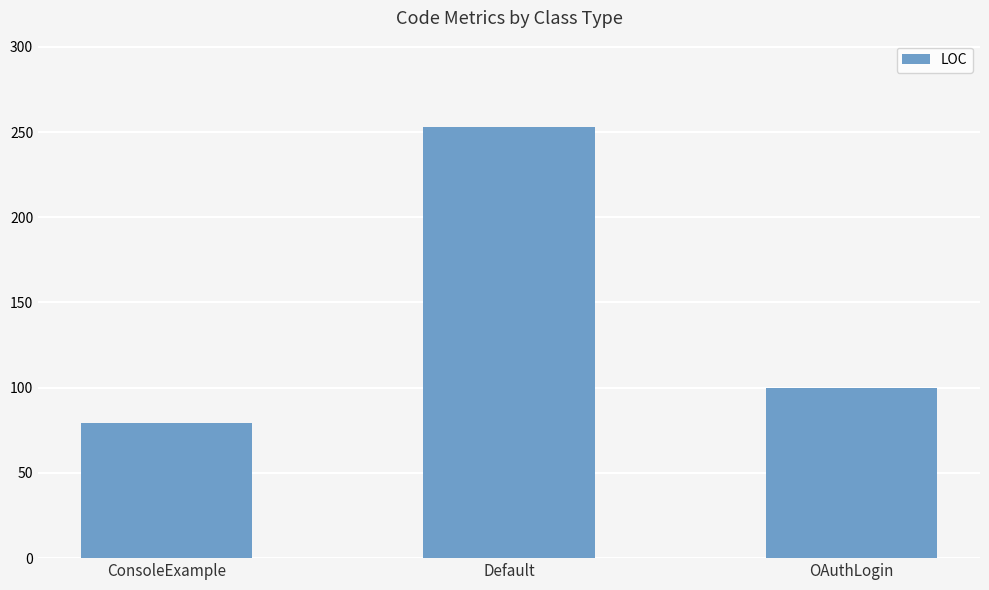

What is the greatest value displayed?

253